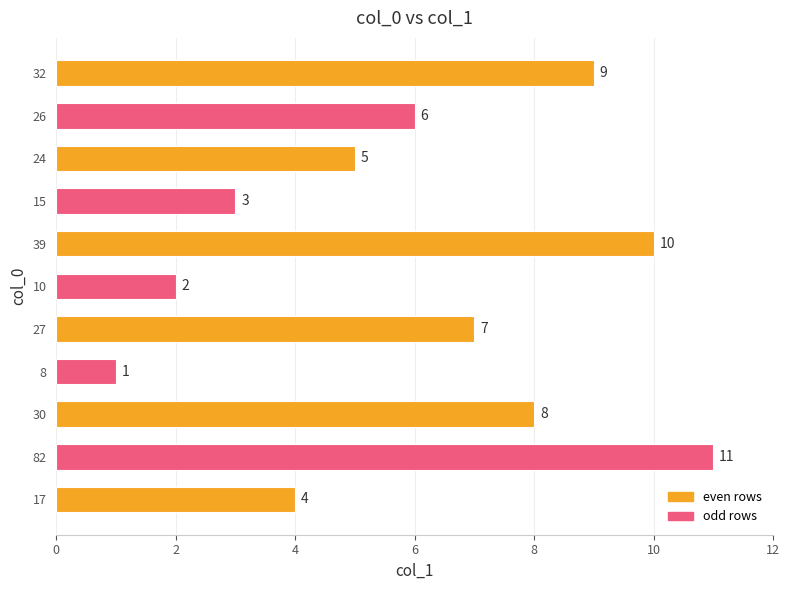

How many values are below 6?

5